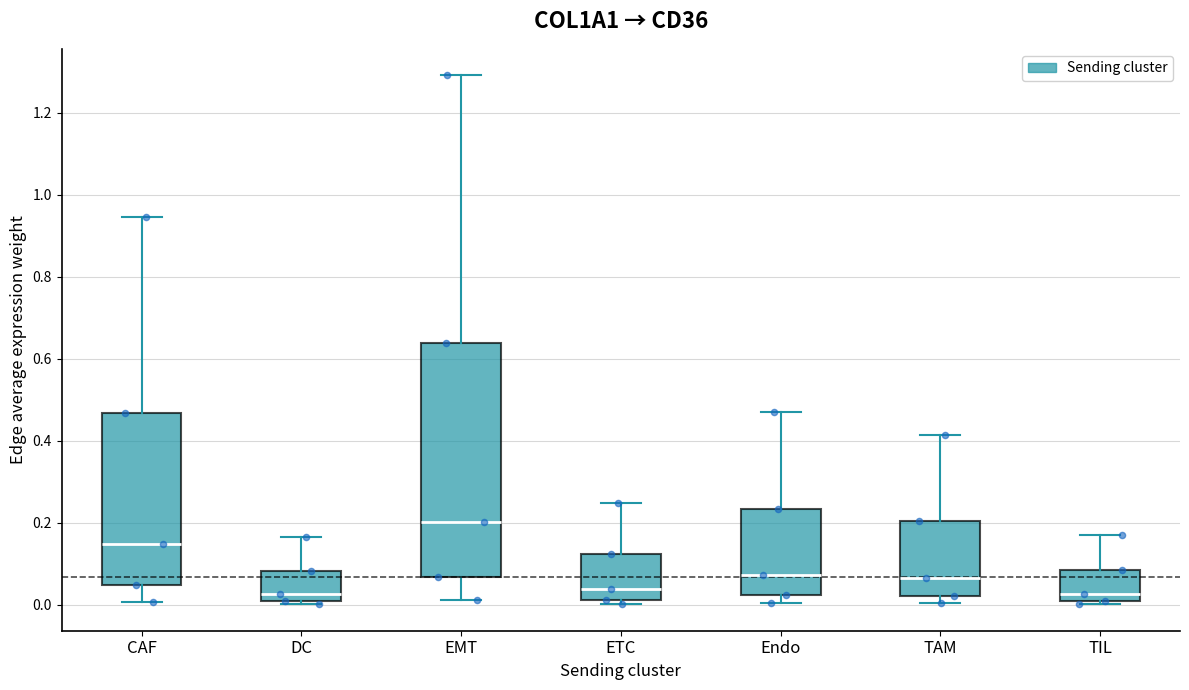

Which box is the tallest, from its lower edge to its upper edge?

EMT